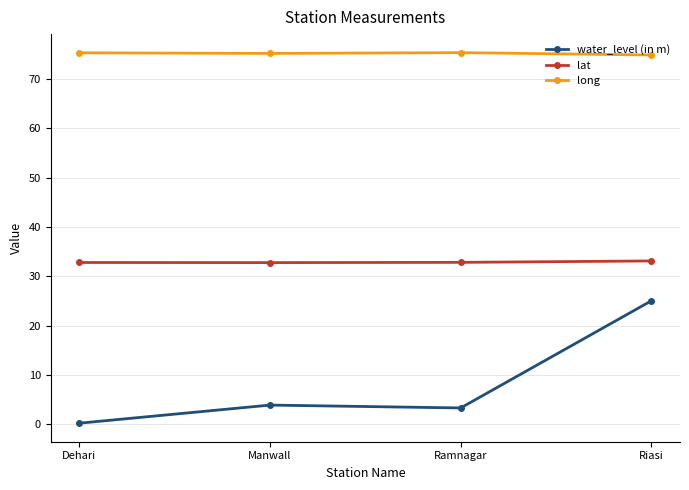

At which category is the sum across all series the highest?

Riasi